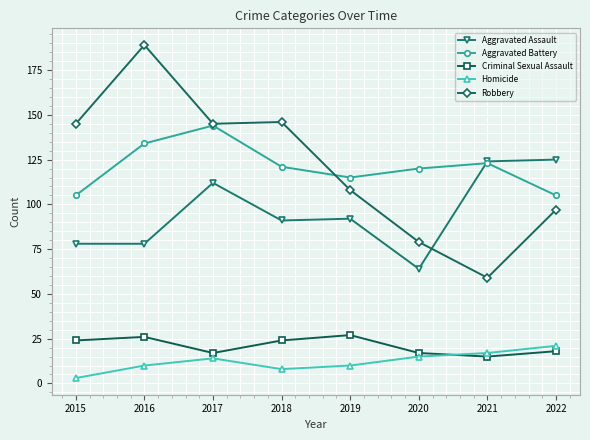

What is the spread (max minus min) of values at 2018?

138